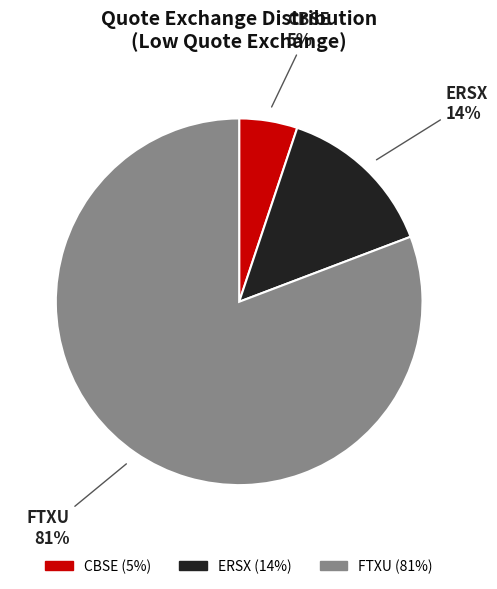

Between ERSX and FTXU, which is larger?

FTXU